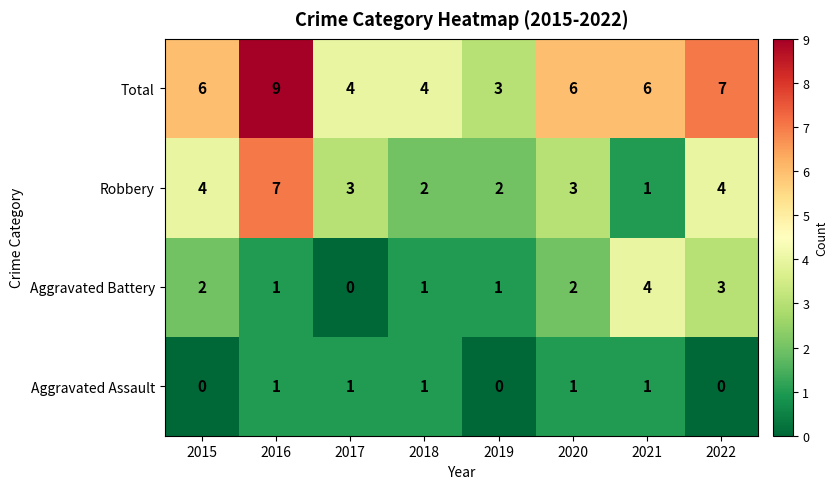

What is the spread (max minus min) of values at 2018?

3